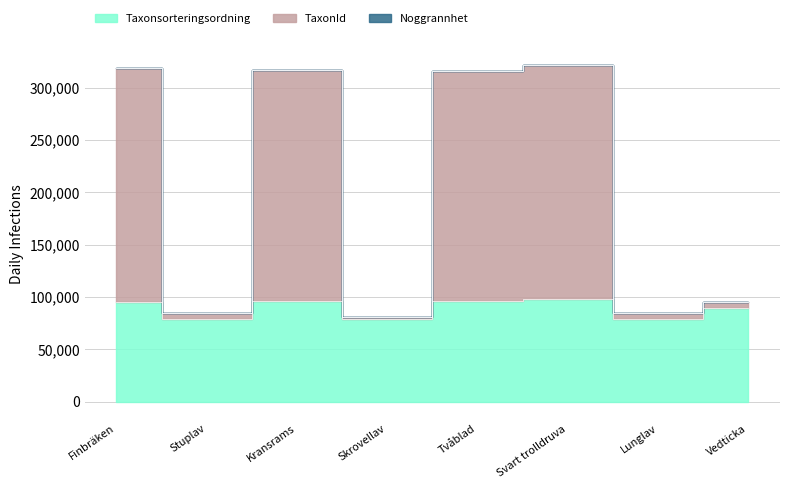

Where is the first local minimum for TaxonId?

Stuplav